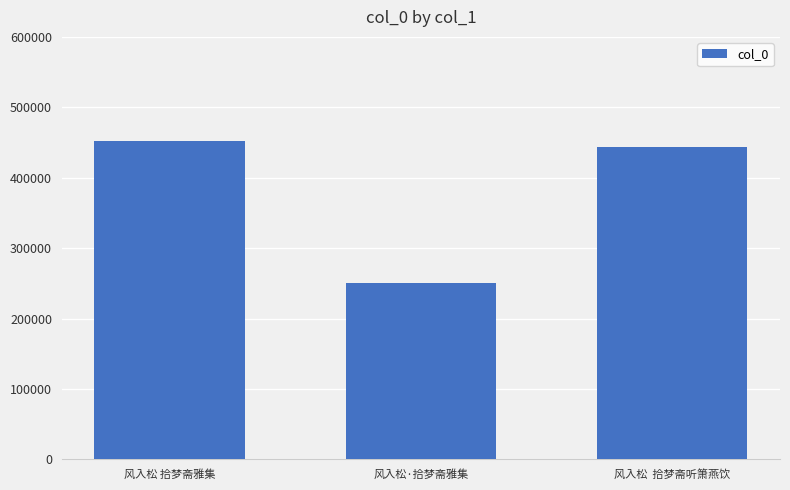

What is the average value?

382020